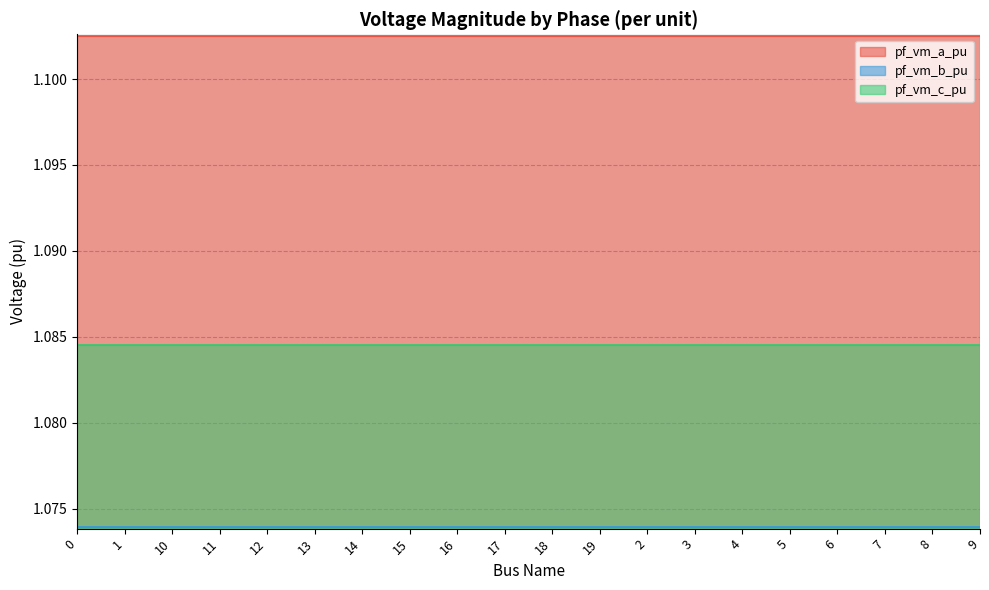

How many series are shown in this chart?

3